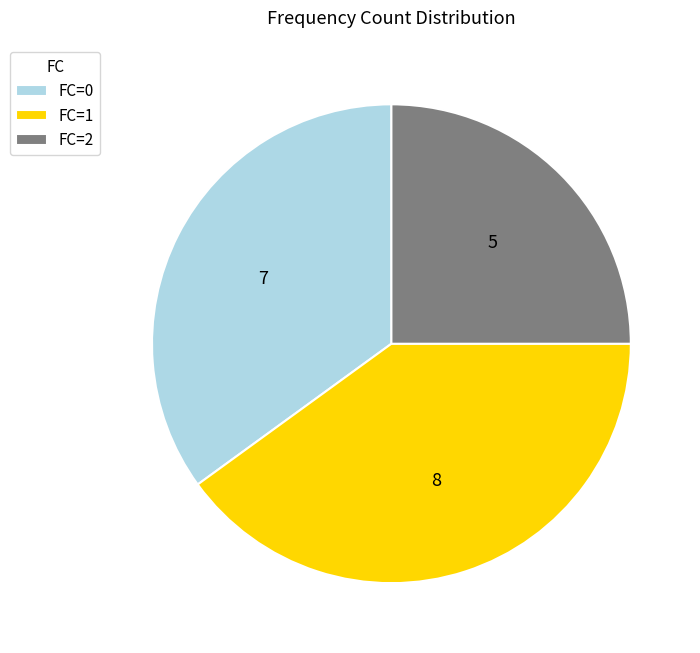

Rank the categories by value from highest to lowest.

FC=1, FC=0, FC=2